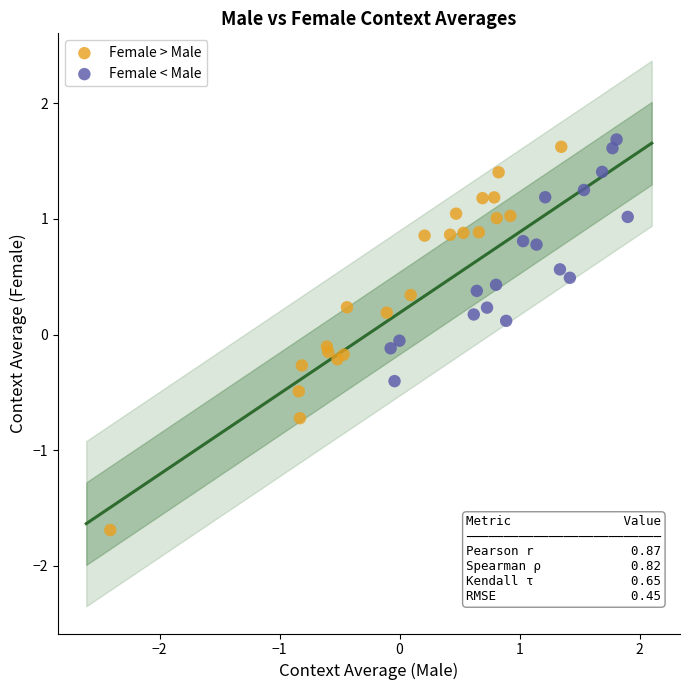

Which series has the widest spread of Y values?

Female > Male